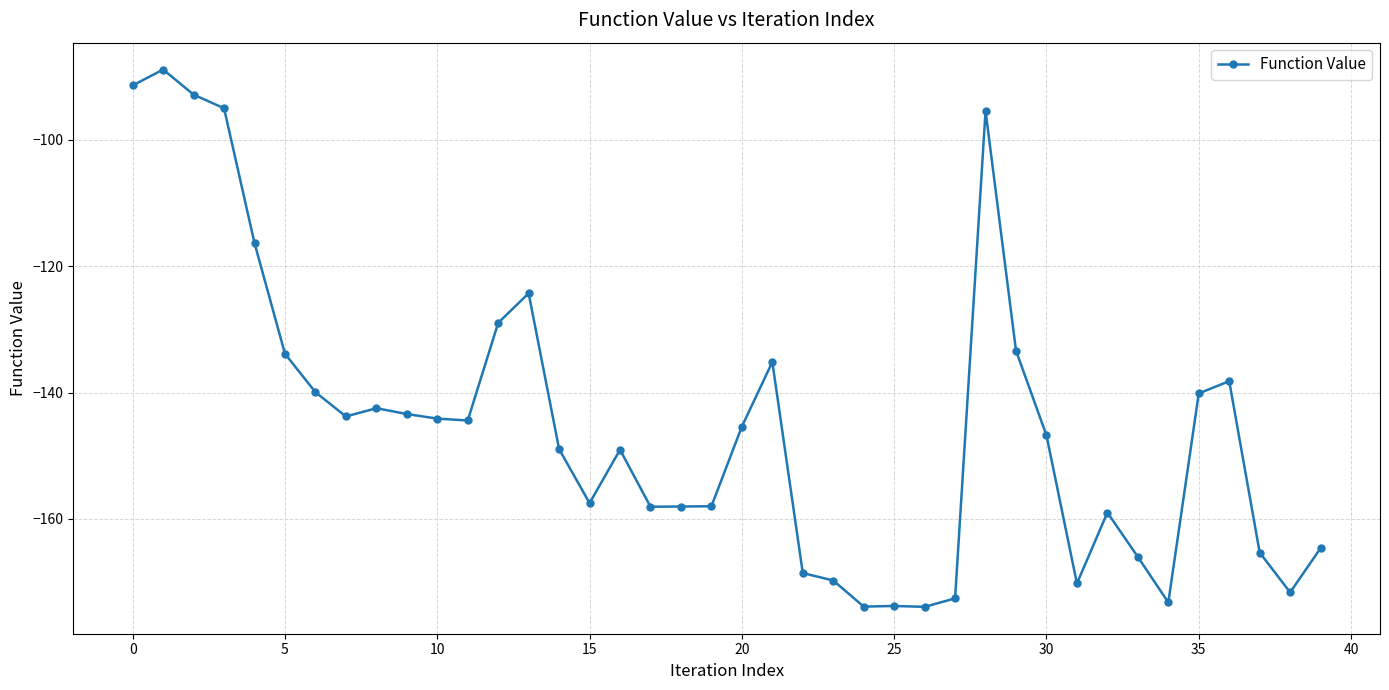

What is the greatest value displayed?

-88.9